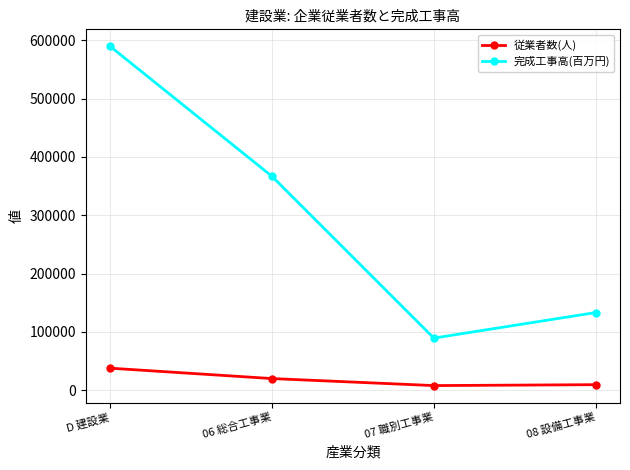

True or false: 従業者数(人) has a value of 20159 at 06 総合工事業.

True